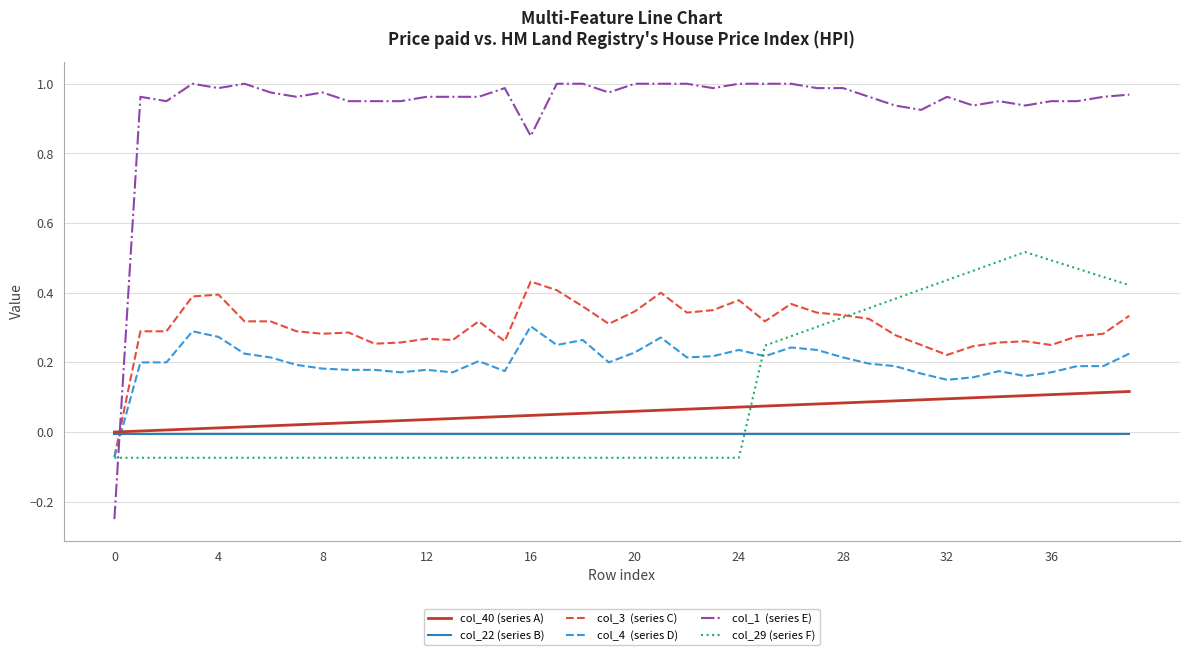

How many lines are shown in the chart?

6